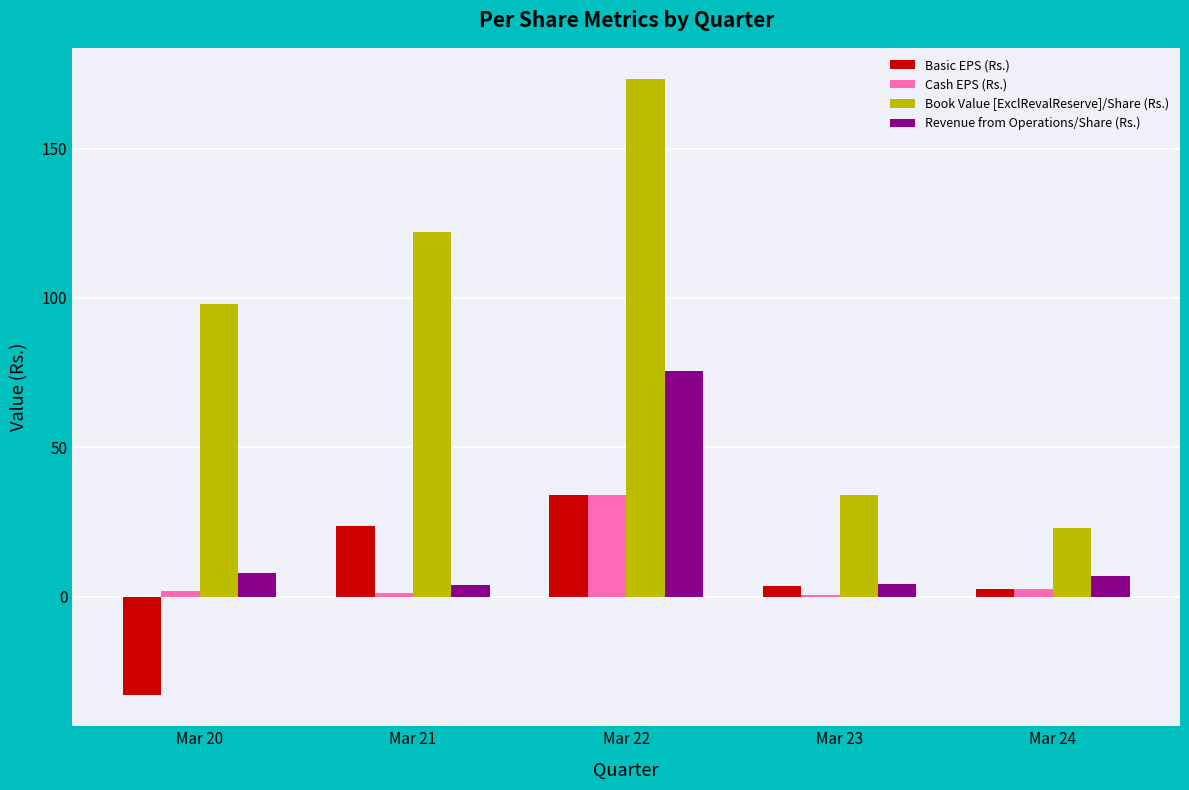

Which series has the largest total across all categories?

Book Value [ExclRevalReserve]/Share (Rs.)